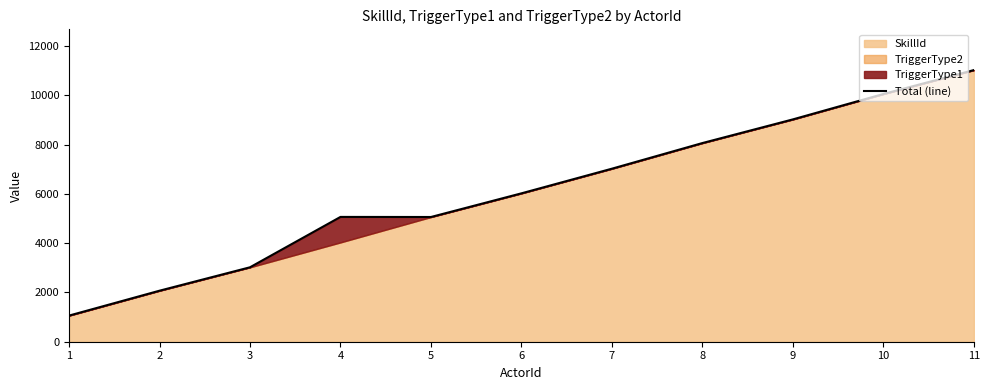

What is the sum of all values?

67463